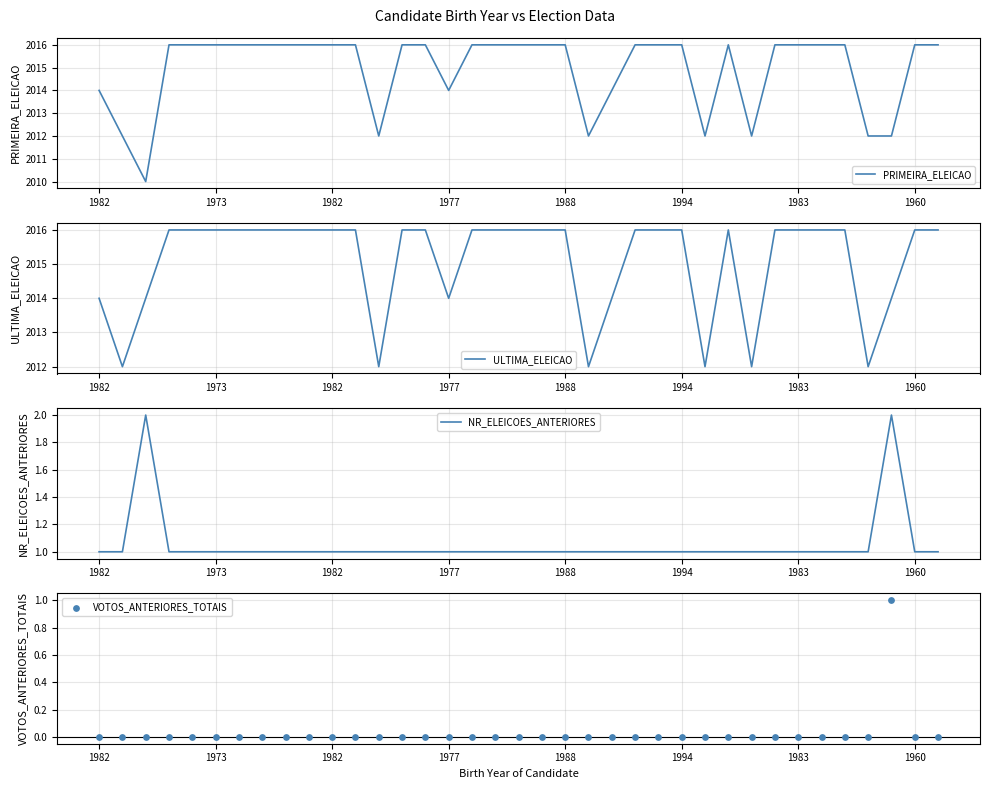

What are all the series names shown in the legend?

PRIMEIRA_ELEICAO, ULTIMA_ELEICAO, NR_ELEICOES_ANTERIORES, VOTOS_ANTERIORES_TOTAIS